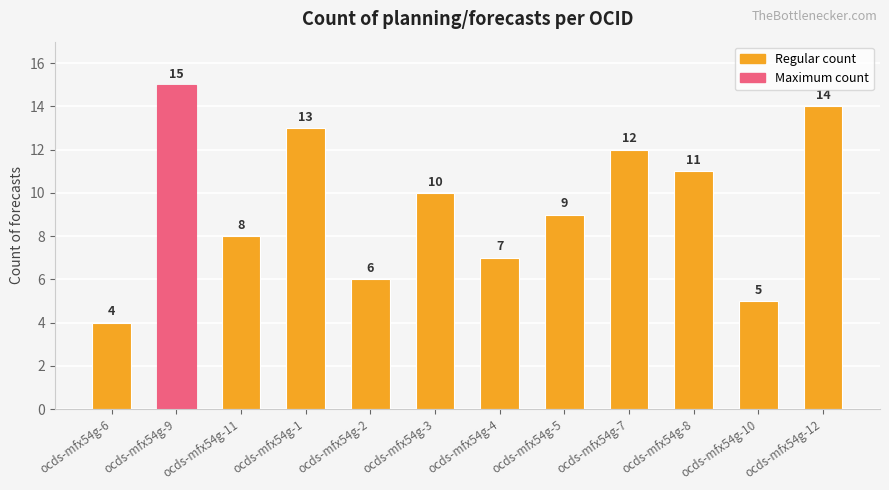

At which label is the value closest to 9?

ocds-mfx54g-5